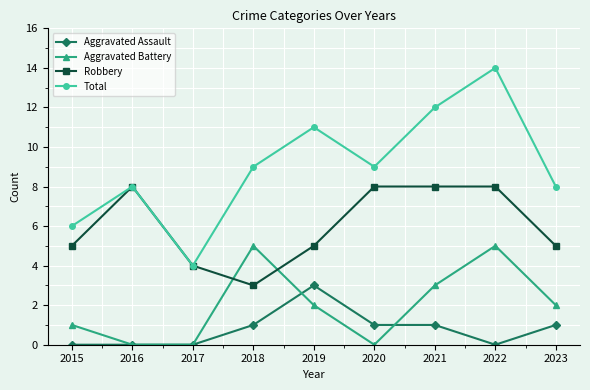

Where is the first local maximum for Robbery?

2016